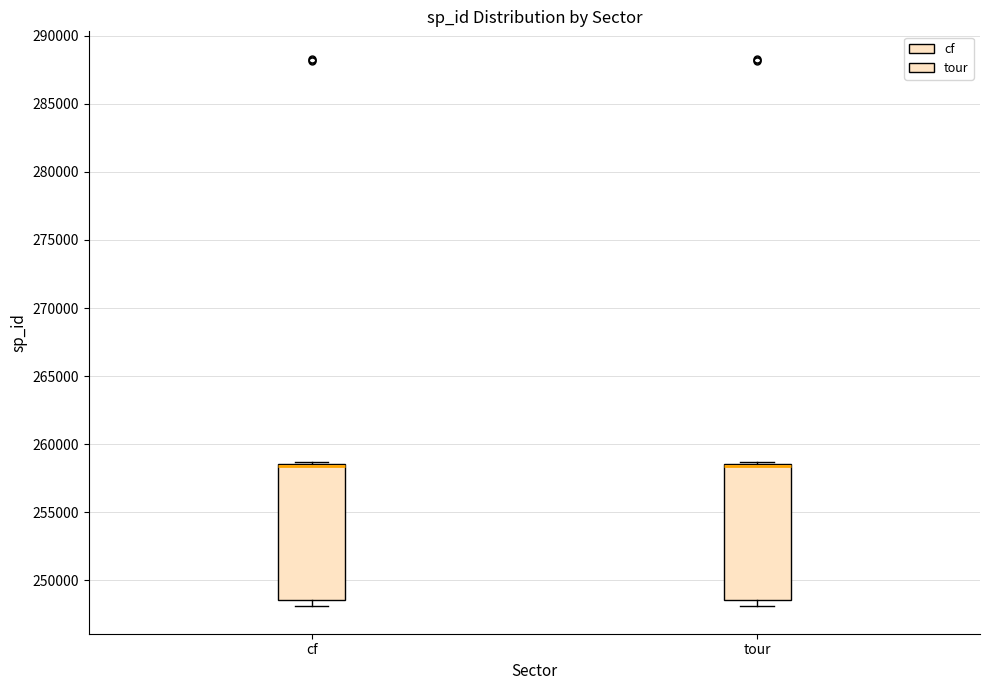

Where is the upper edge of the box for tour on the y-axis? The values are not printed on the chart, so give them approximately, as read against the axis.

258500